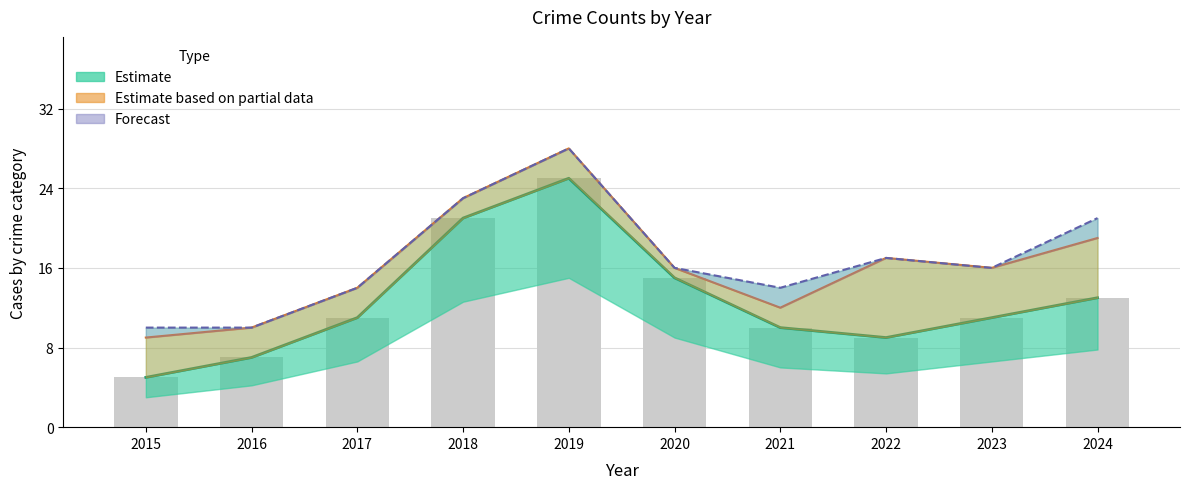

How many values in the Aggravated (Partial) series exceed 16?

4